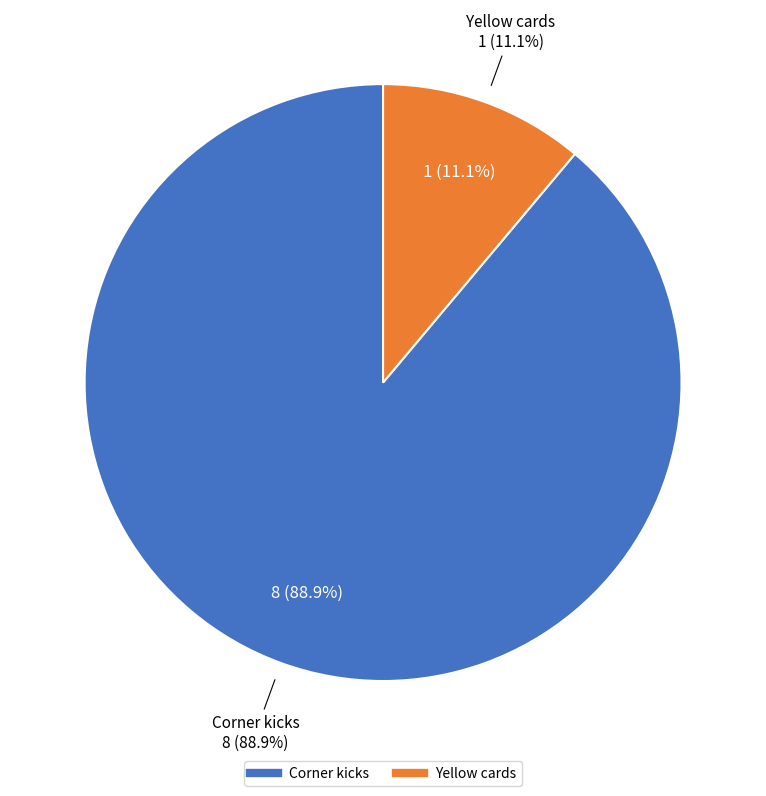

Count the number of slices in the pie.

2